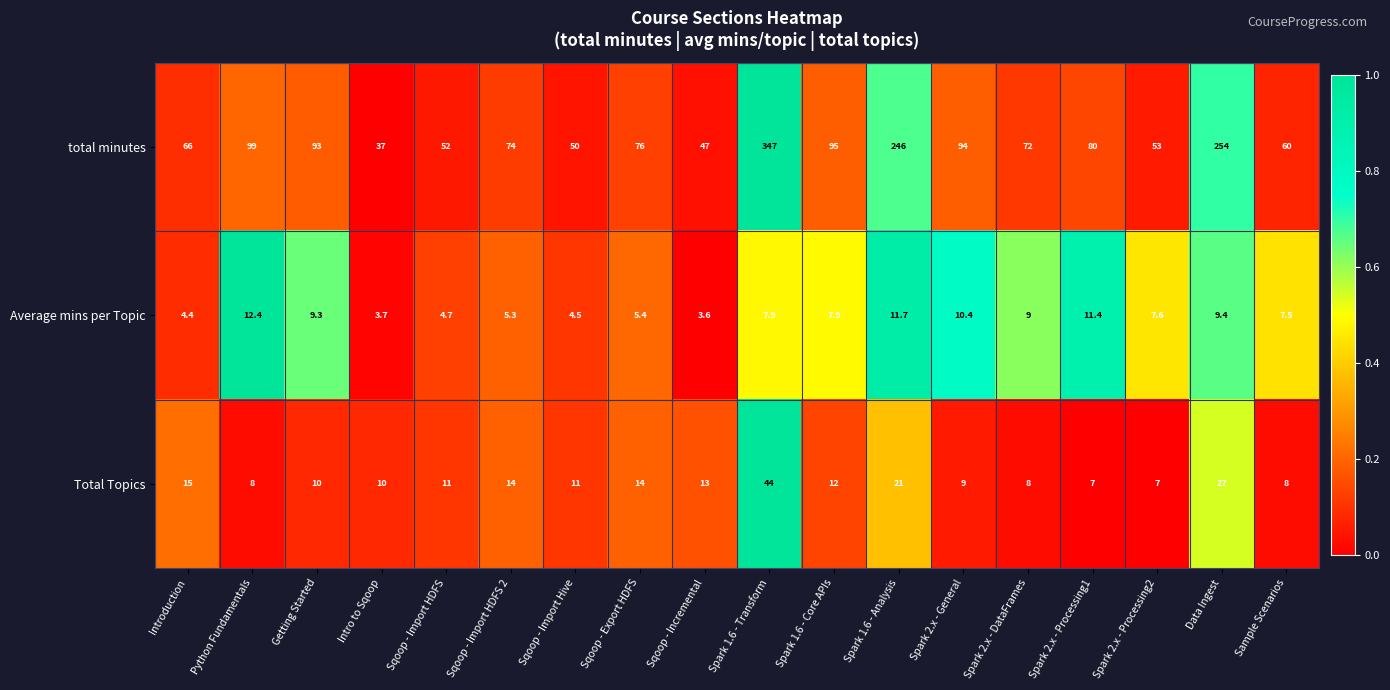

What is the difference between the maximum and minimum values in the Average mins per Topic series?

8.8